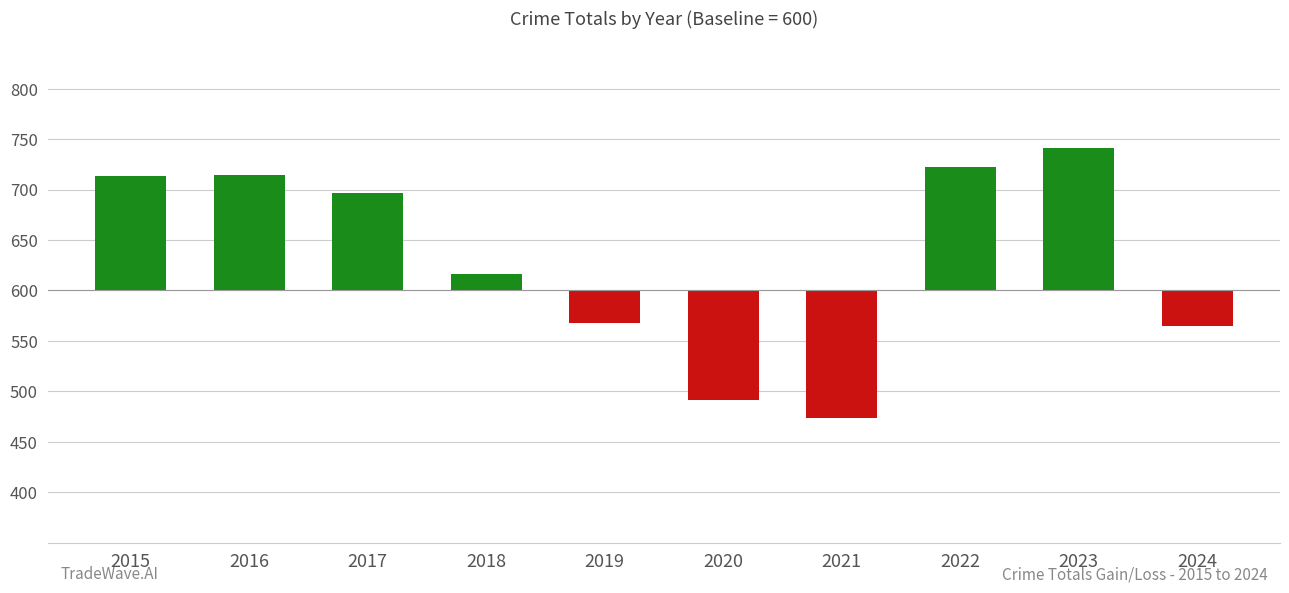

Rank the categories by value from highest to lowest.

2023, 2022, 2016, 2015, 2017, 2018, 2019, 2024, 2020, 2021